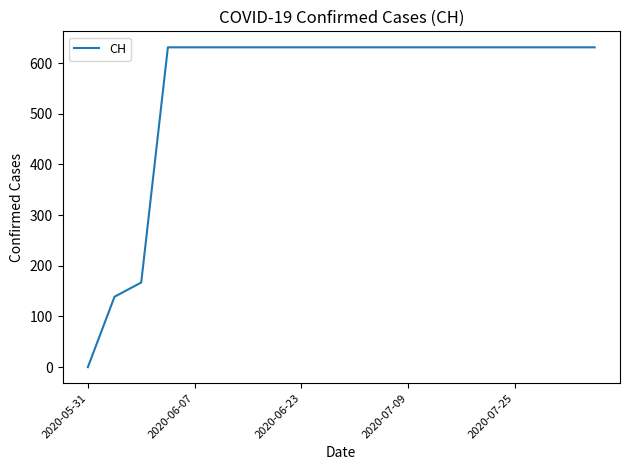

What is the maximum value shown in the chart?

631